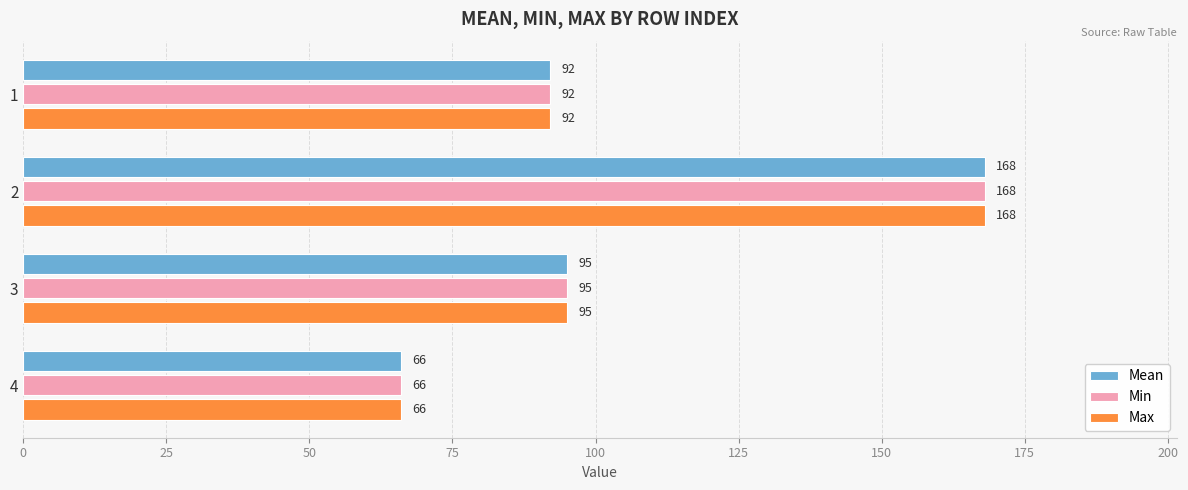

The value of Mean at 4 is 13. True or false?

False